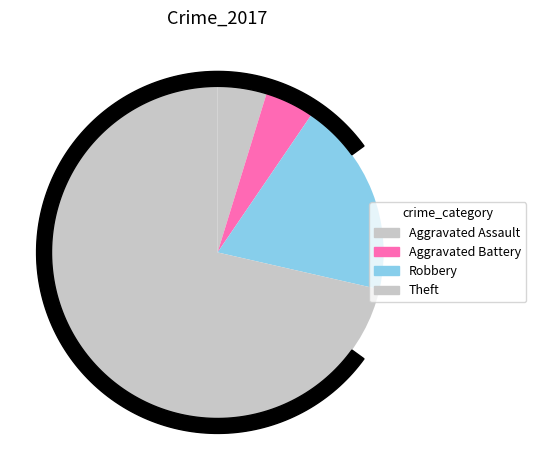

Is it true that Aggravated Assault is 17% of the pie?

False